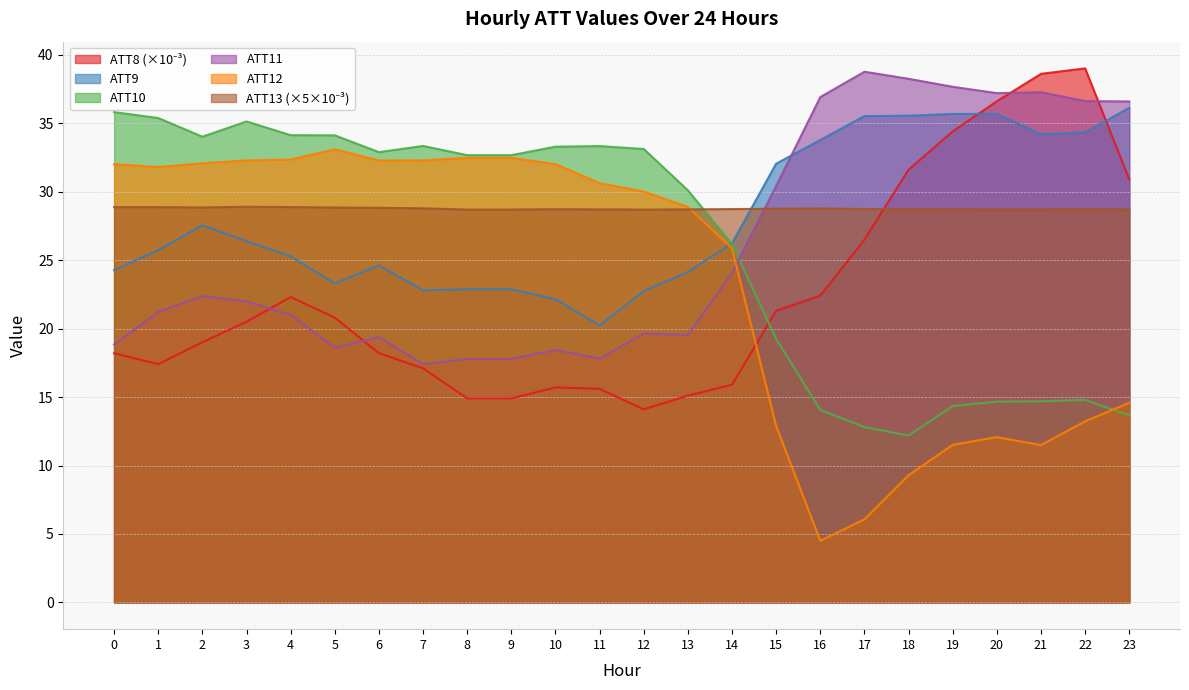

How many series are shown in this chart?

6